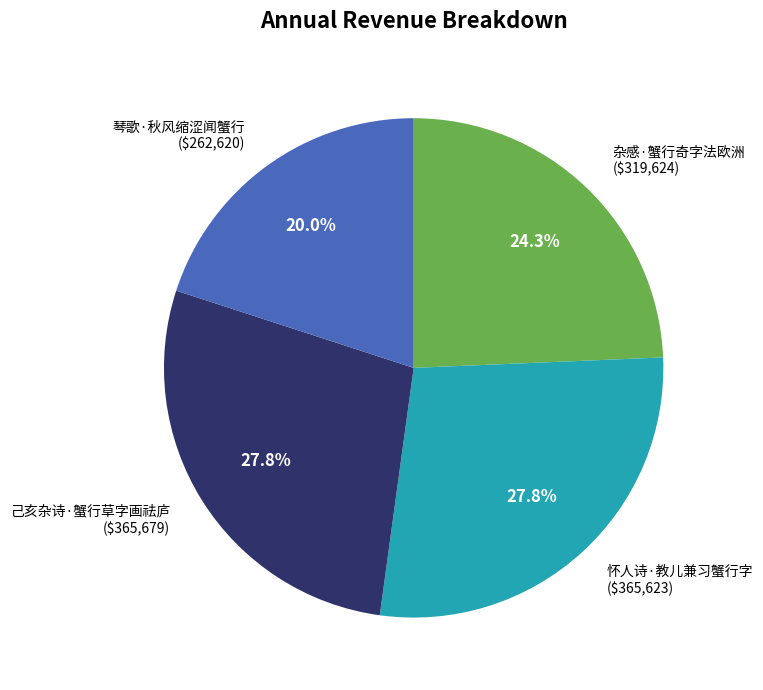

To the nearest percent, what percentage of the pie is 琴歌·秋风缩涩闻蟹行?

20%